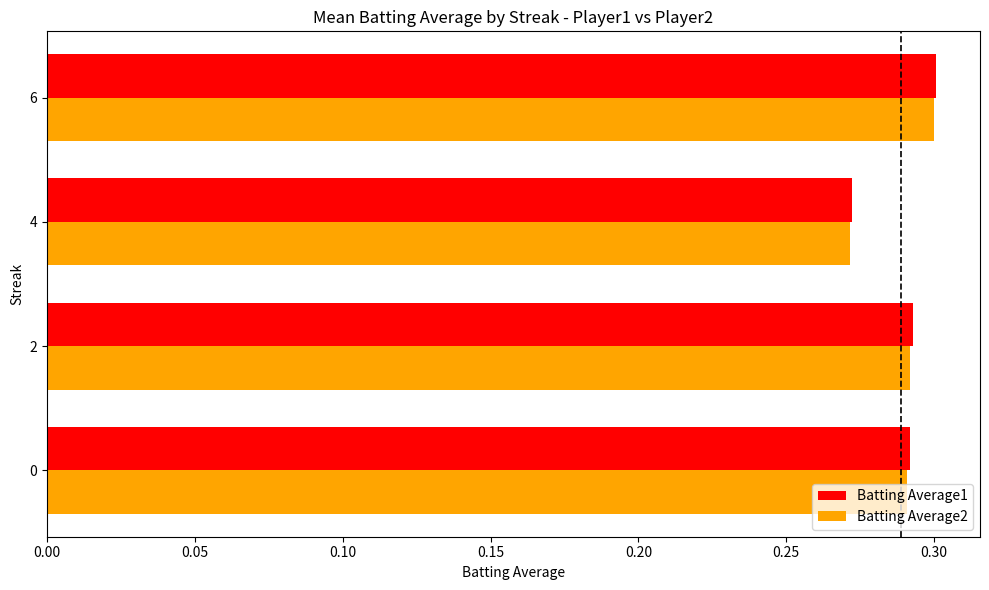

Which series changed the most between 4 and 6?

Batting Average2